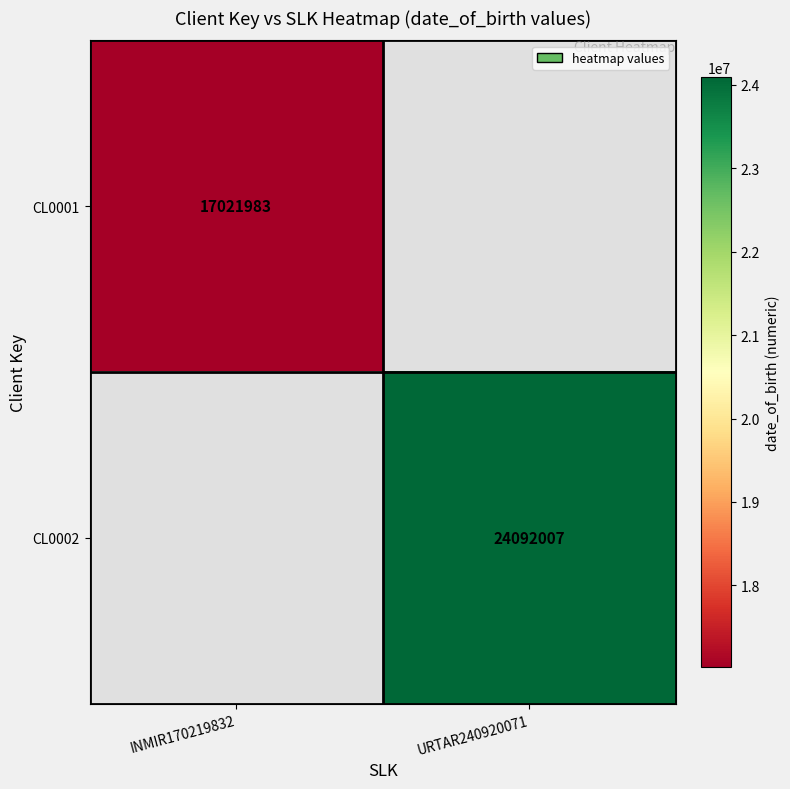

How many distinct data groups are displayed?

2